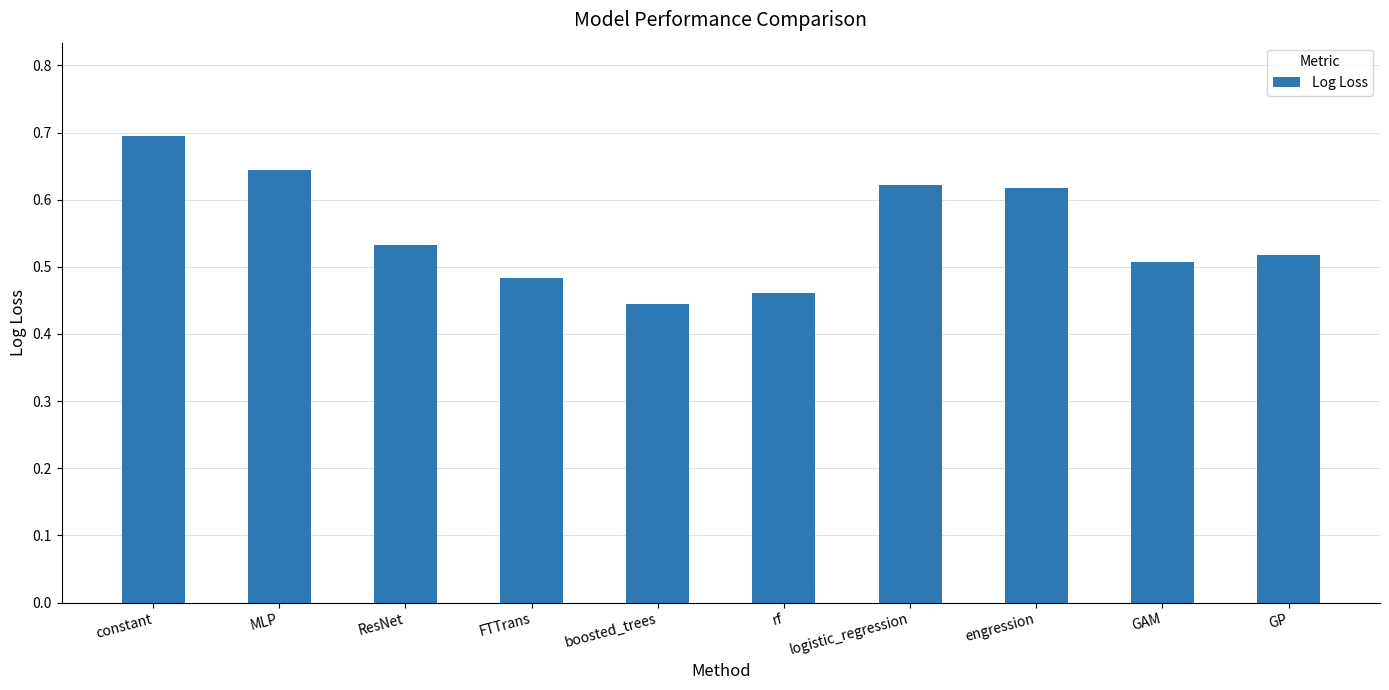

What is the label of the 1st bar from the right?

GP